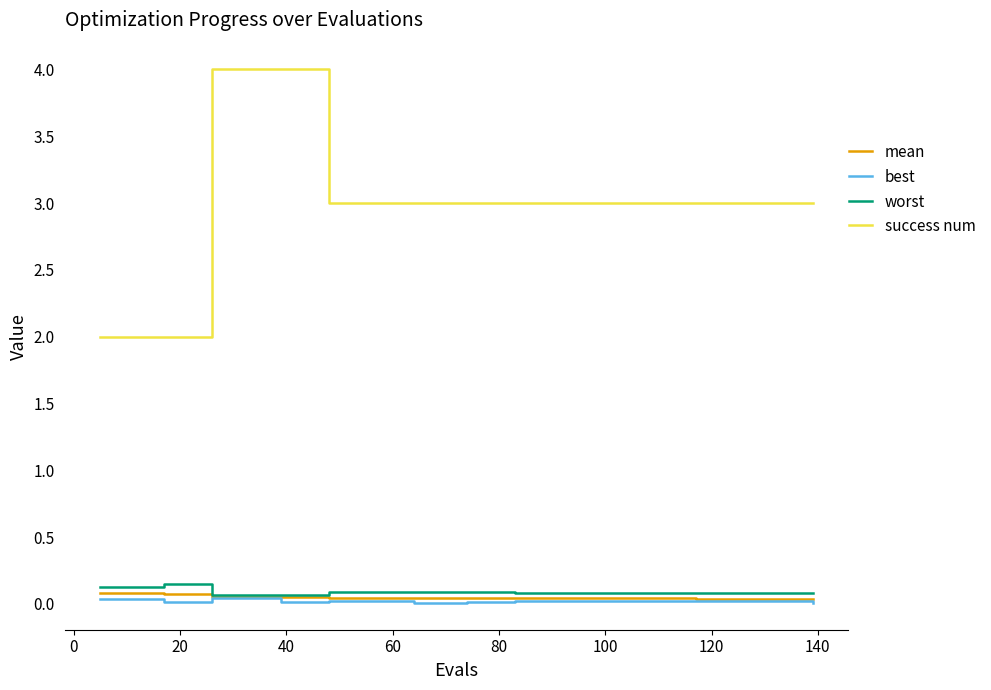

Which series has the largest total across all categories?

success num